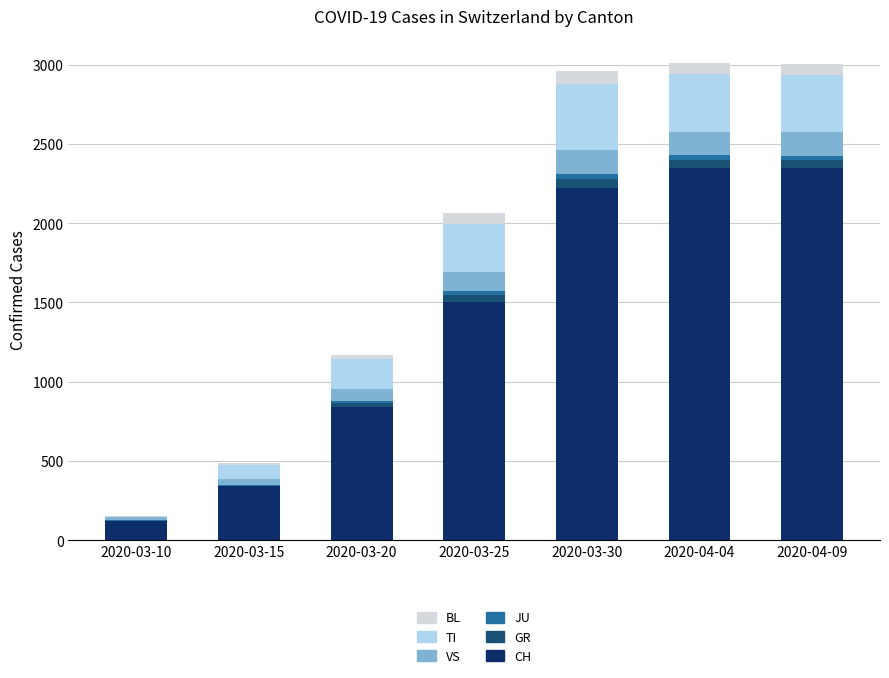

Read the CH value at 2020-04-04, to the nearest 10.

2350